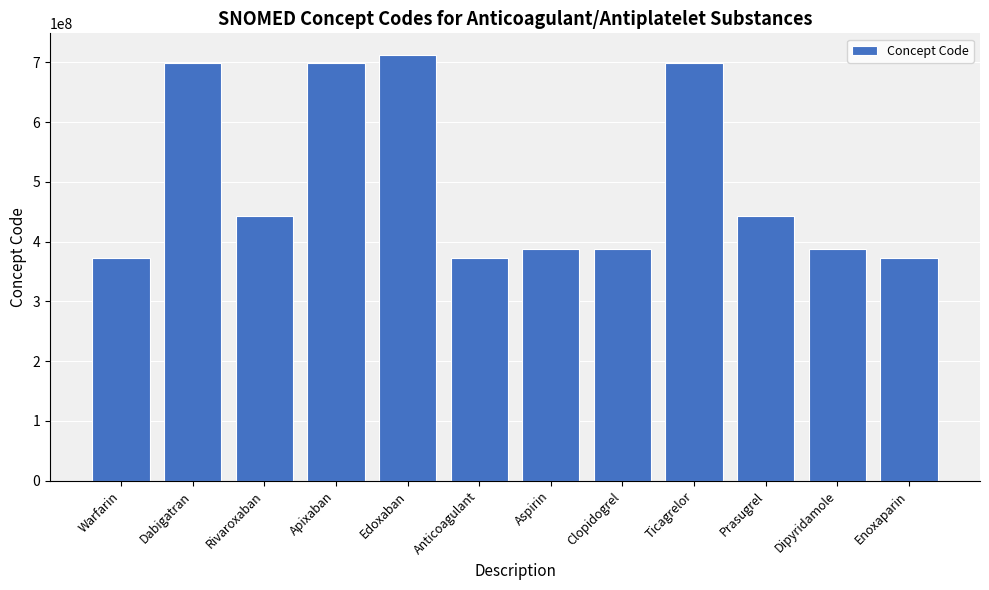

The chart shows a value of 626030706 at Prasugrel. True or false?

False